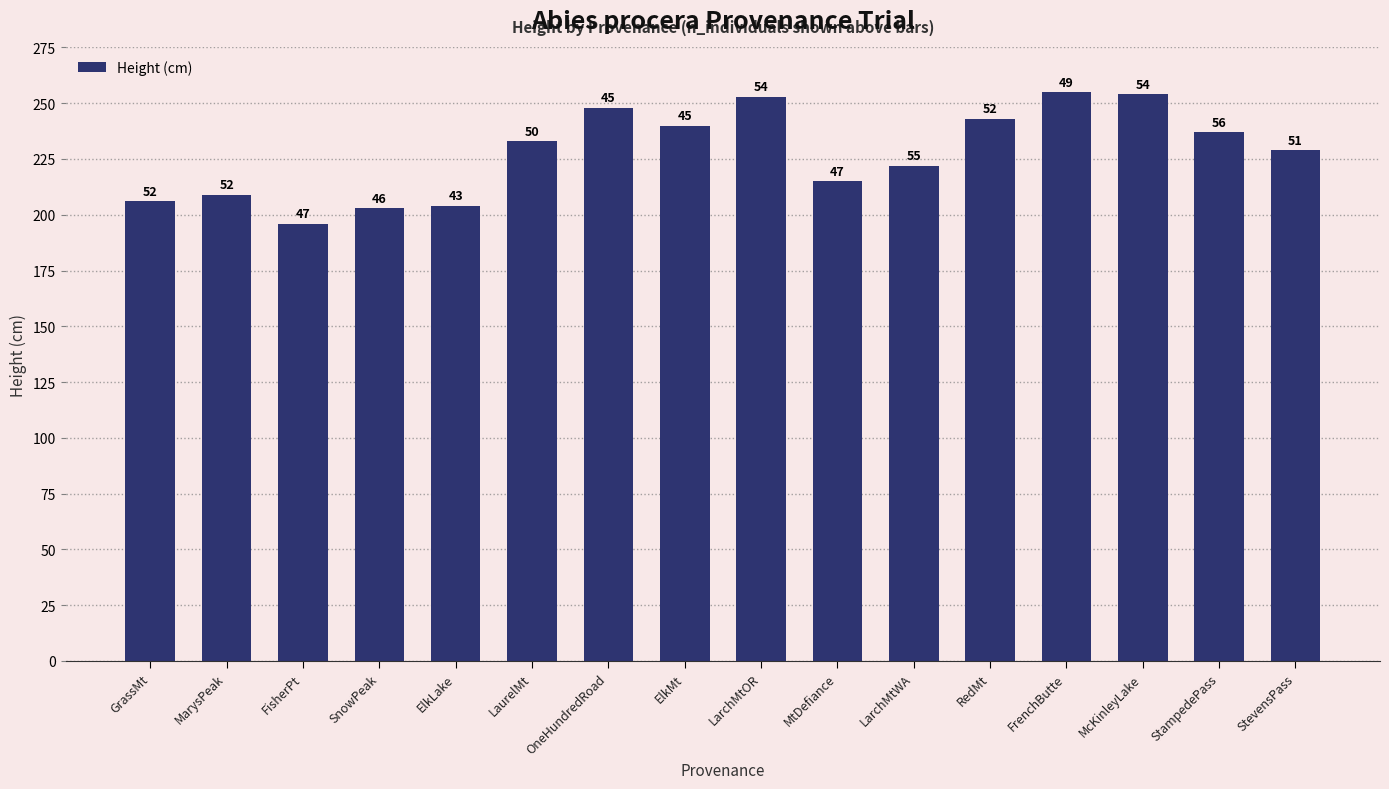

What is the maximum value shown in the chart?

255